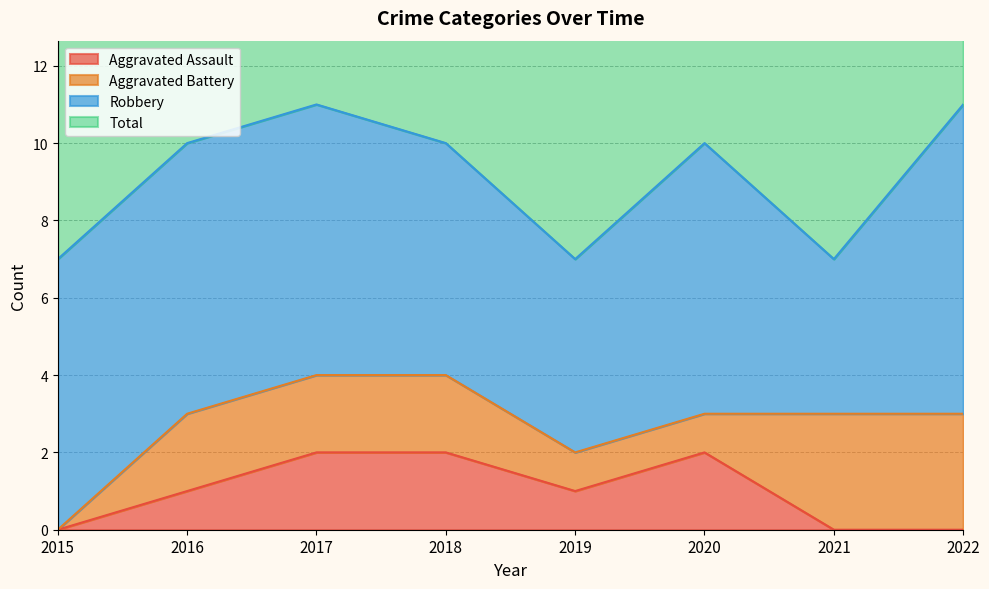

What is the difference between the highest and lowest values at 2019?

6